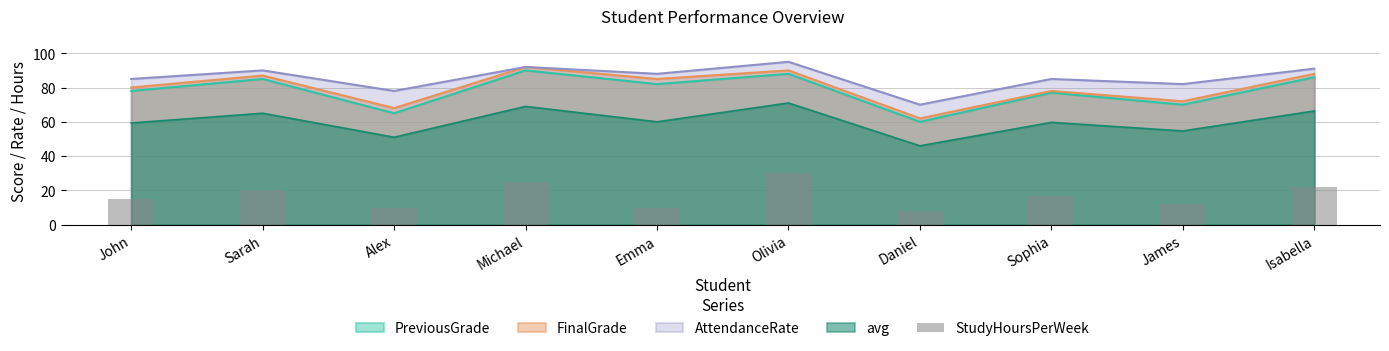

What is the minimum value for PreviousGrade?

60.0